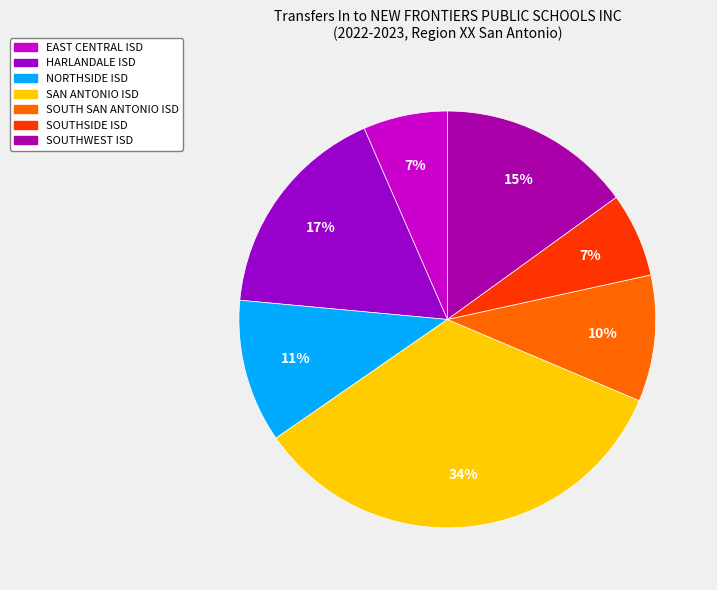

Which has a higher value, HARLANDALE ISD or SOUTH SAN ANTONIO ISD?

HARLANDALE ISD